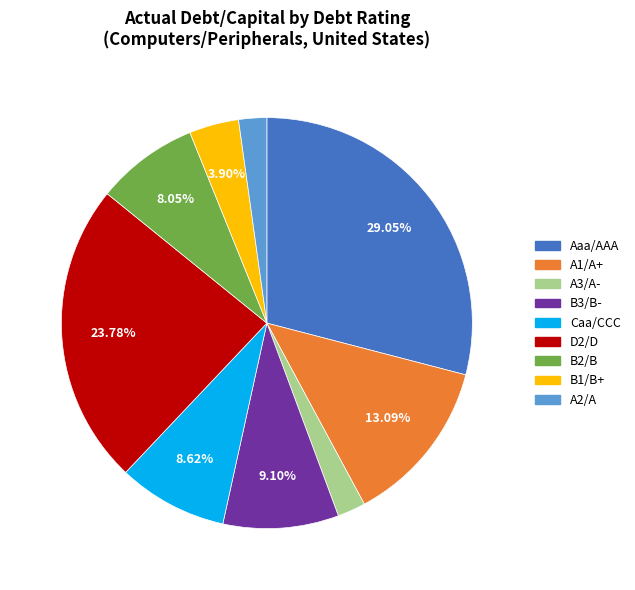

To the nearest percent, what is the difference between the Aaa/AAA and Caa/CCC slice percentages?

20%